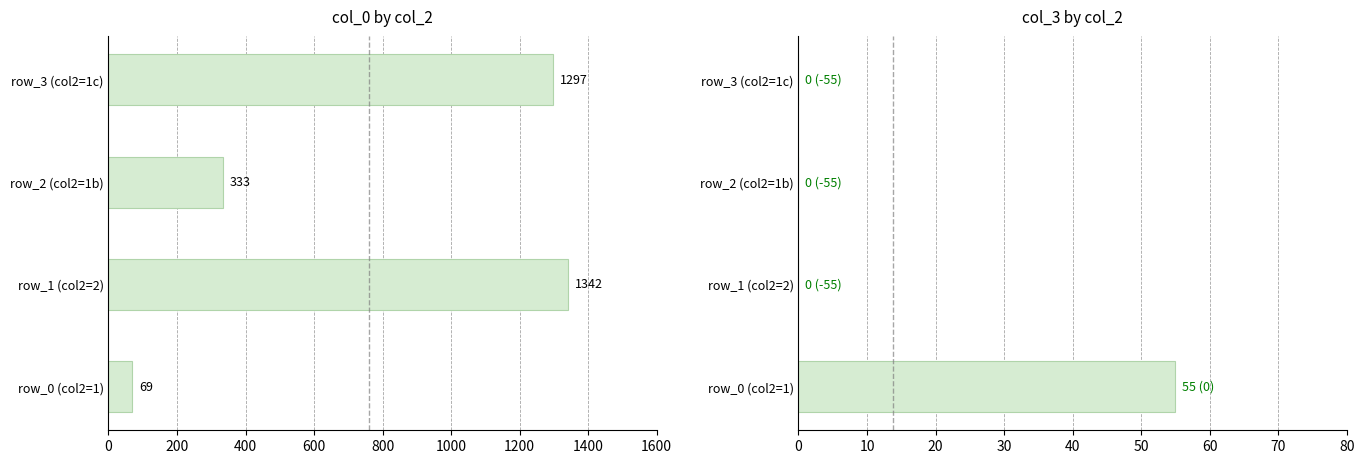

Reading left to right, extract all data points from this chart.

col_0: 69	1342	333	1297
col_3: 55	0	0	0